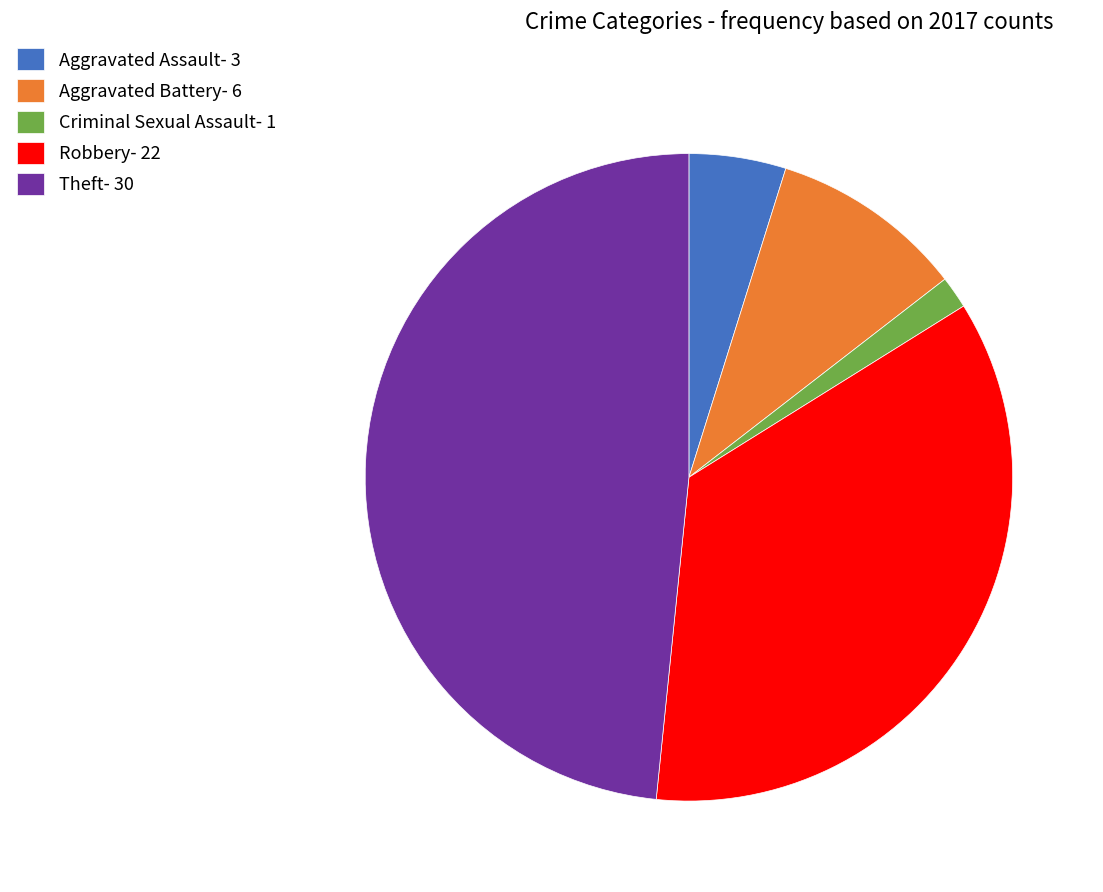

True or false: Aggravated Assault- 3 accounts for 5% of the total.

True